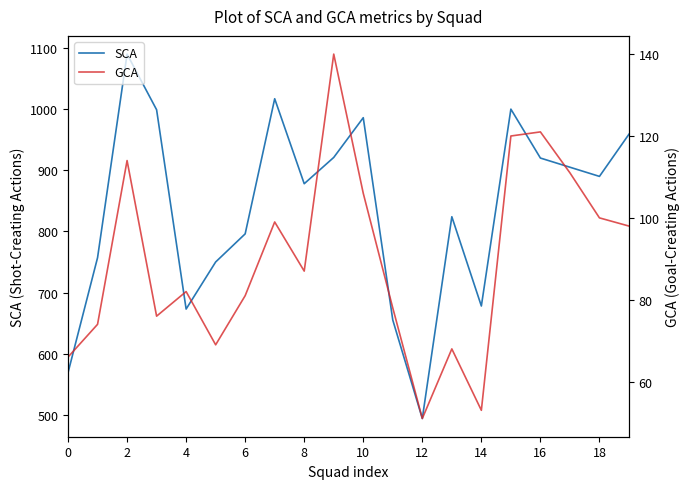

The SCA series shows 185 at 14. True or false?

False